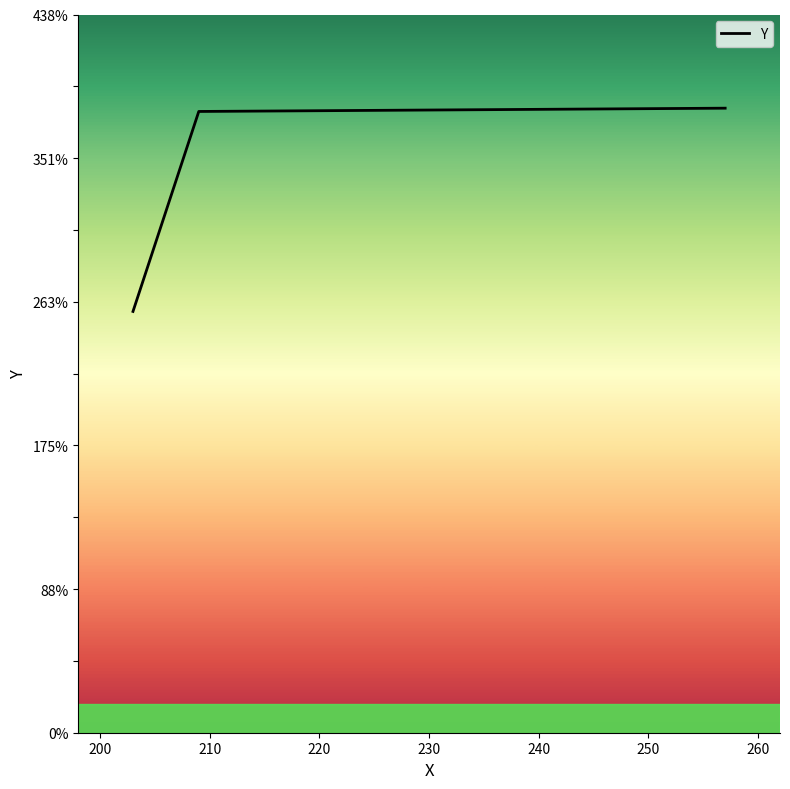

What is the sum of all values?

1017